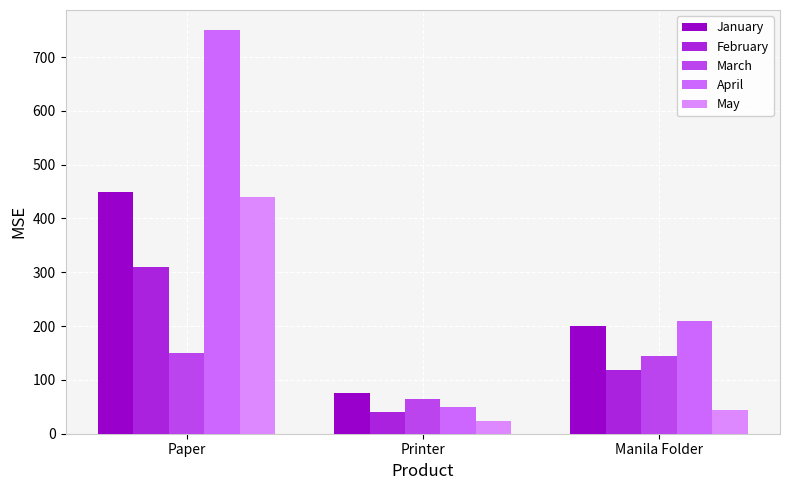

Read the January value at Printer, to the nearest 10.

80